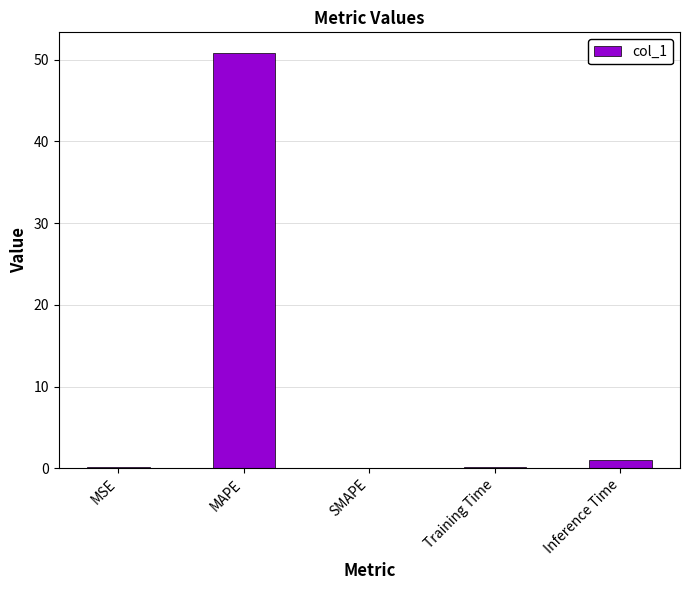

What is the sum of all values?

52.0